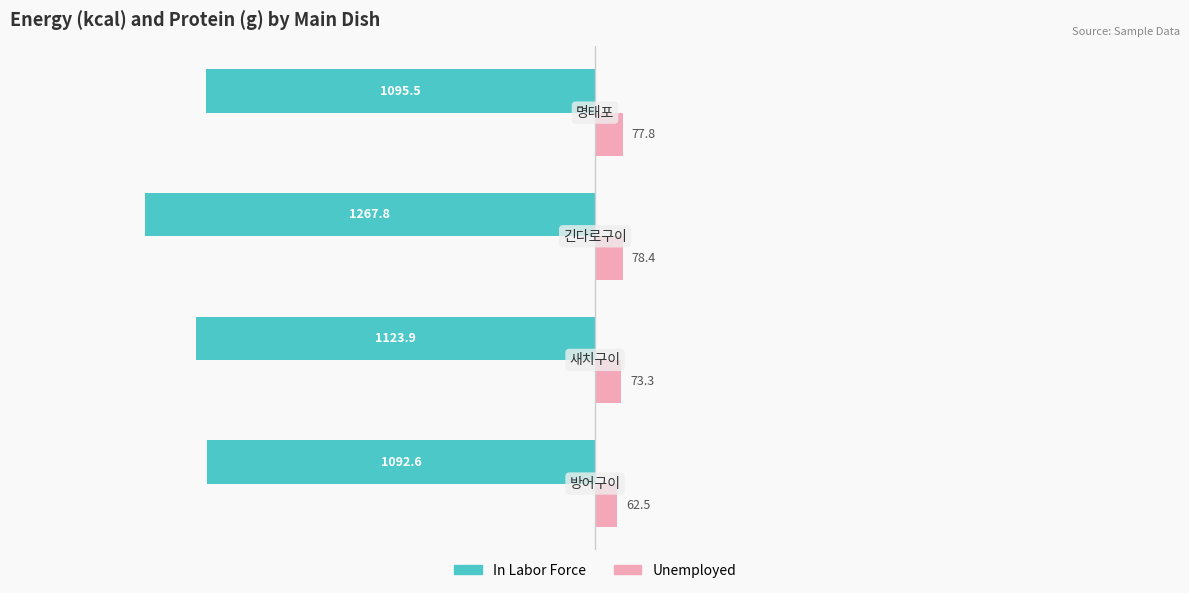

What are all the series names shown in the legend?

In Labor Force, Unemployed